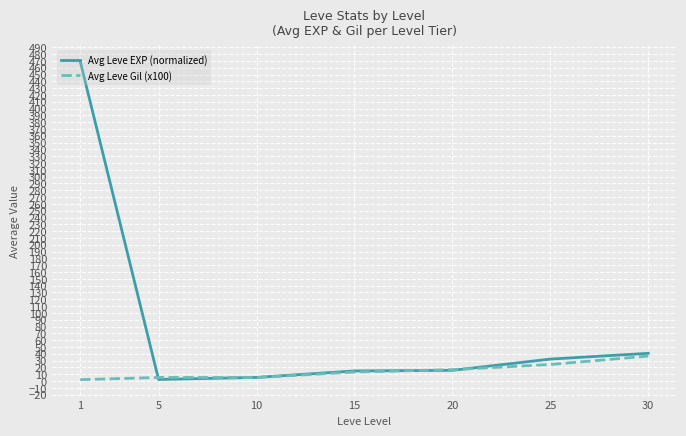

What is the average value of the Avg Leve Gil (x100) series?

14.7